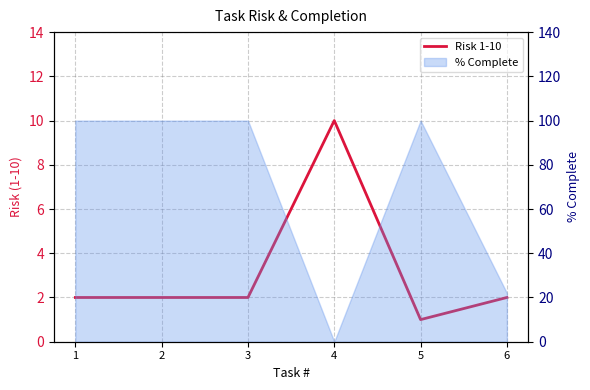

True or false: there are more than 1 points higher than both neighbors.

False